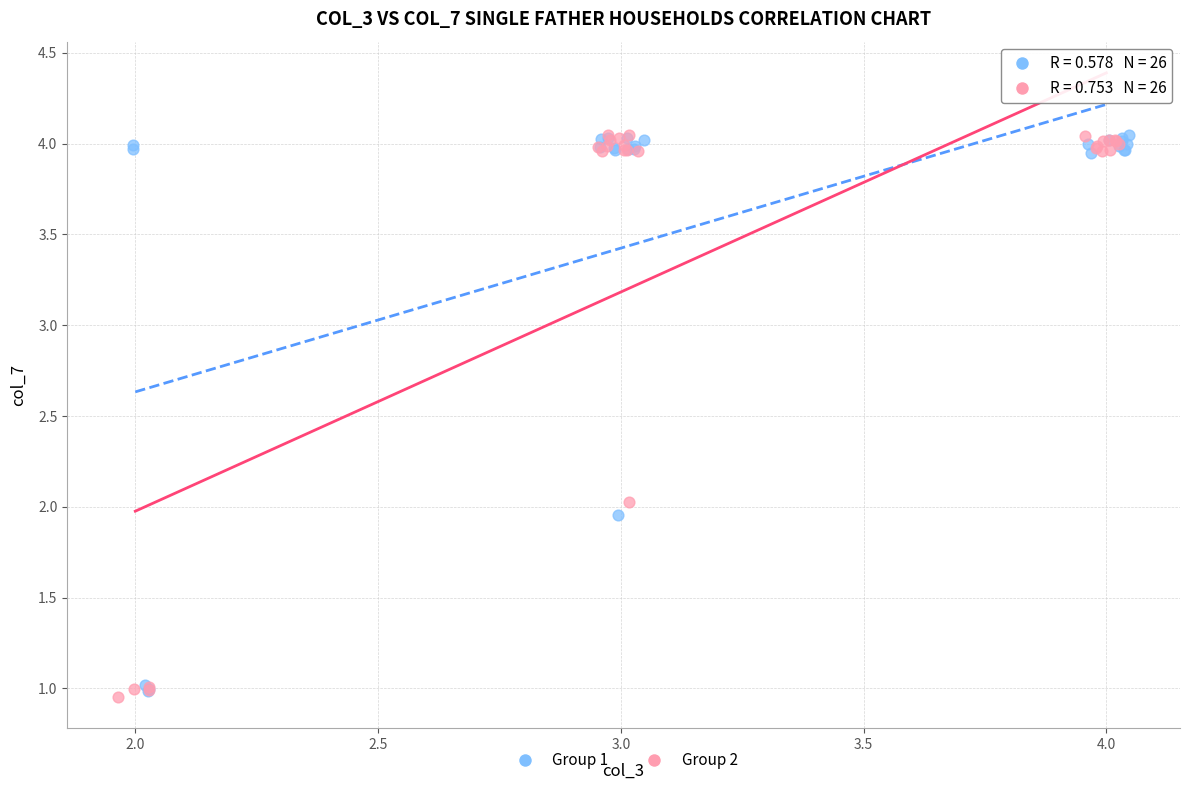

Which series has the largest Y range (max minus min)?

Group 2